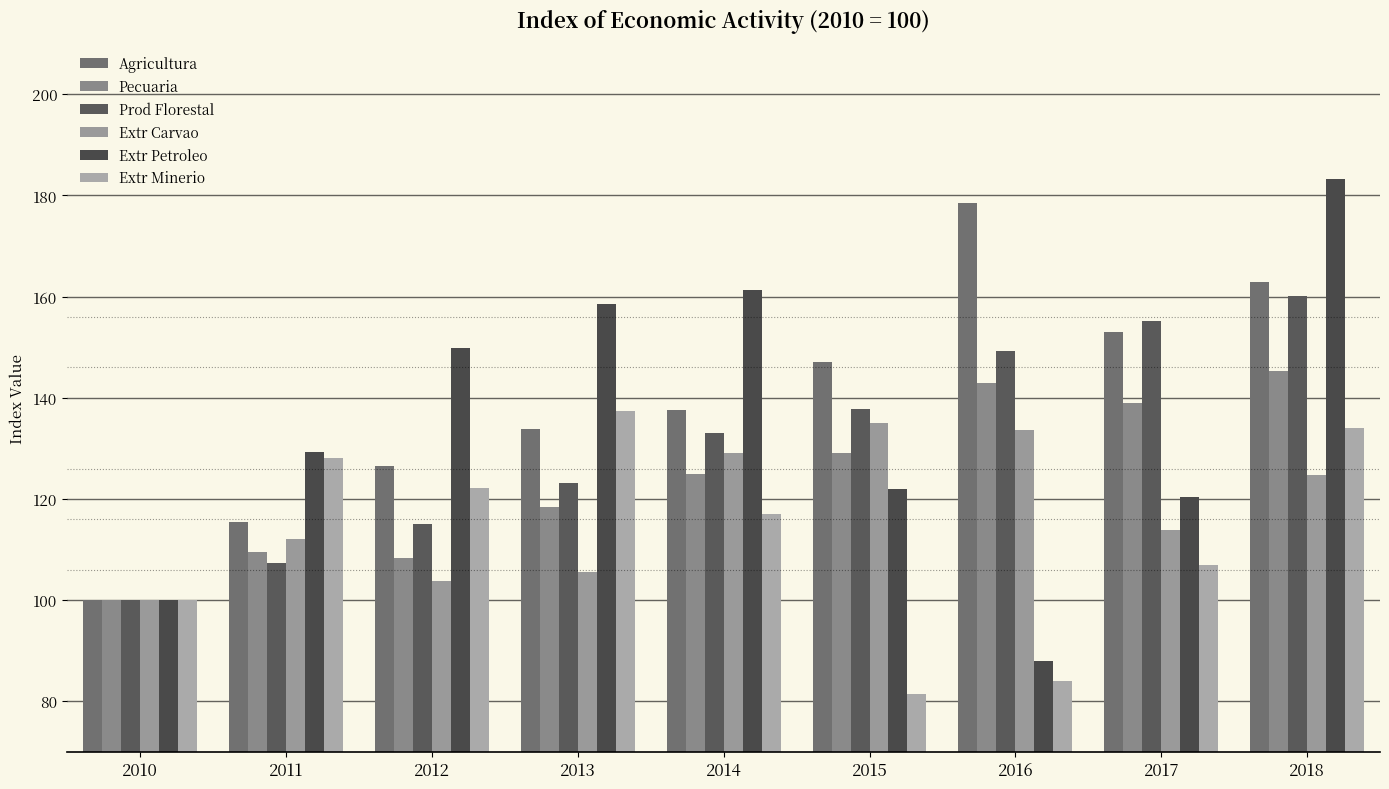

How many distinct data groups are displayed?

6